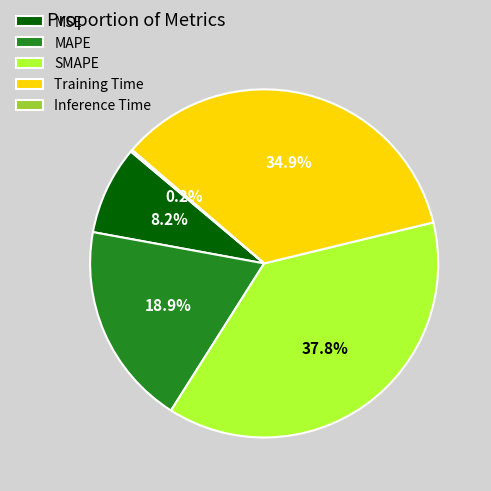

What percentage is NOT represented by MAPE?

81.1%